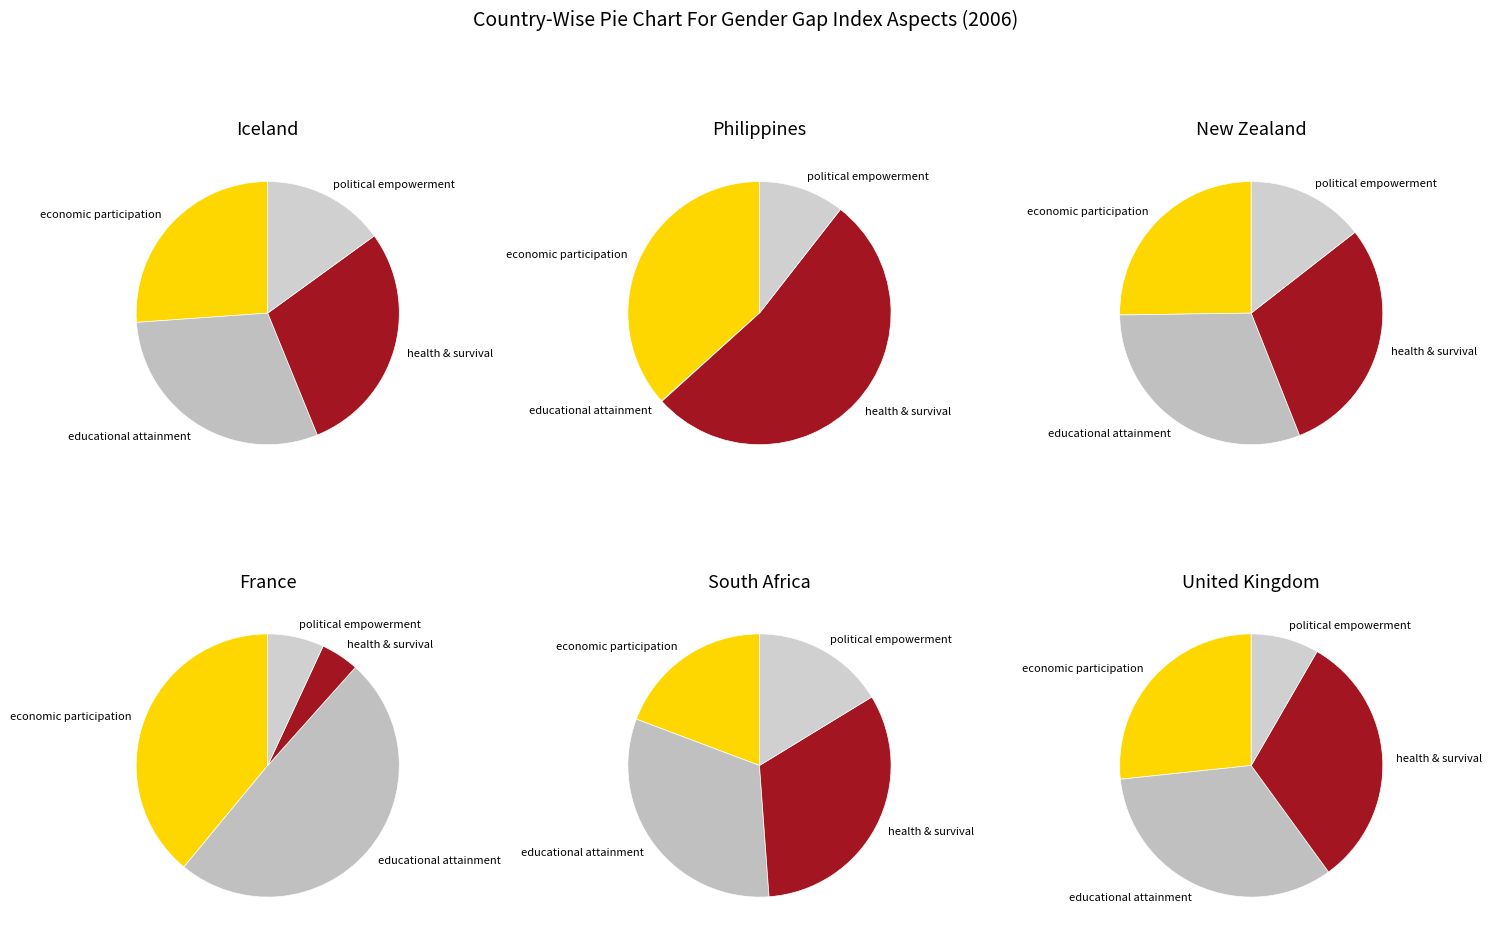

How many slices are in this pie chart?

4